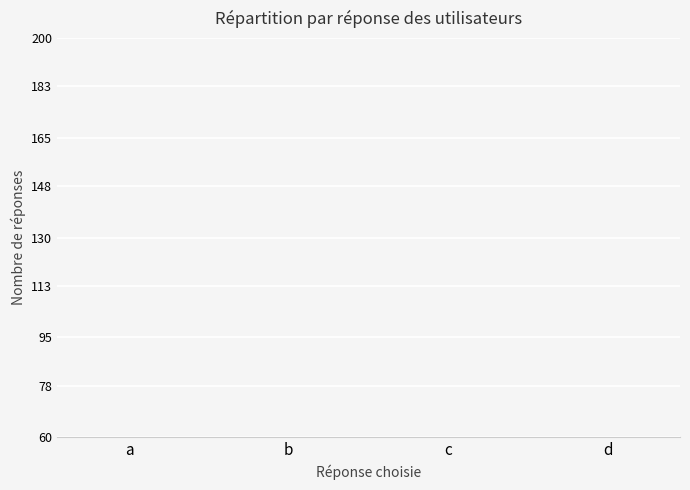

Which has a higher value, a or c?

c